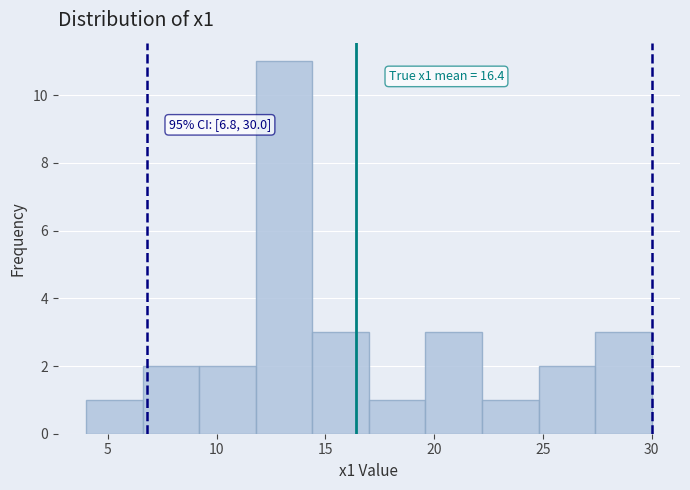

Over which range of the x-axis is the bar tallest?

11.8 to 14.4